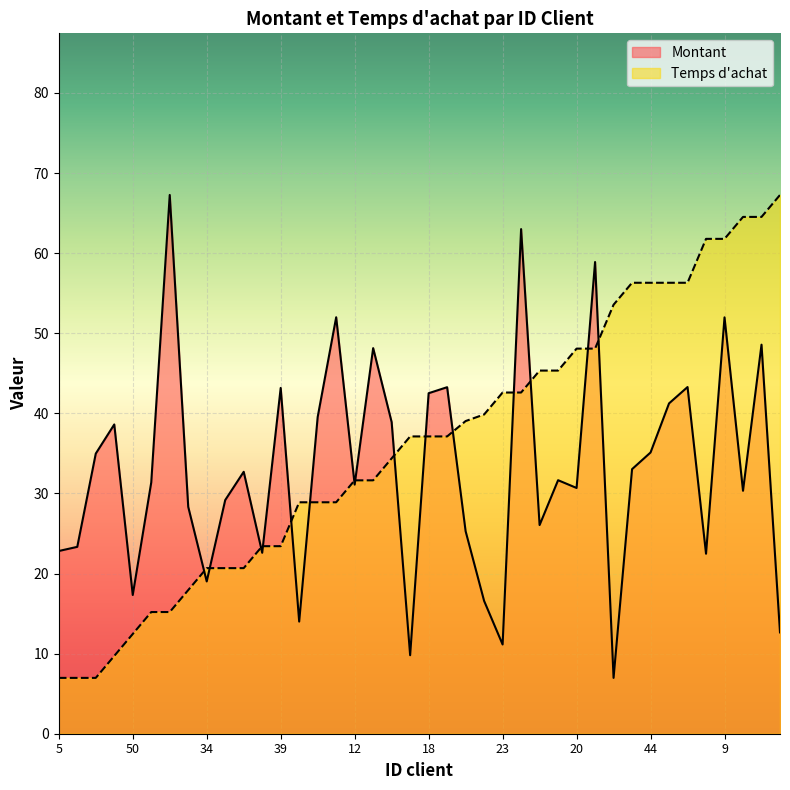

At which category is the sum across all series the highest?

9